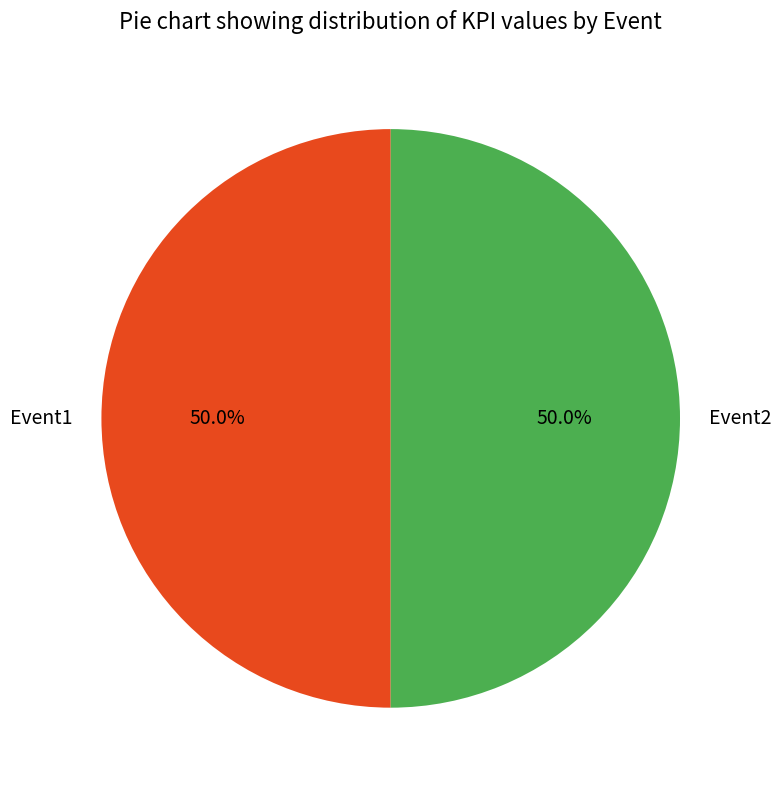

Do Event1 and Event2 together represent more than half of the pie?

Yes